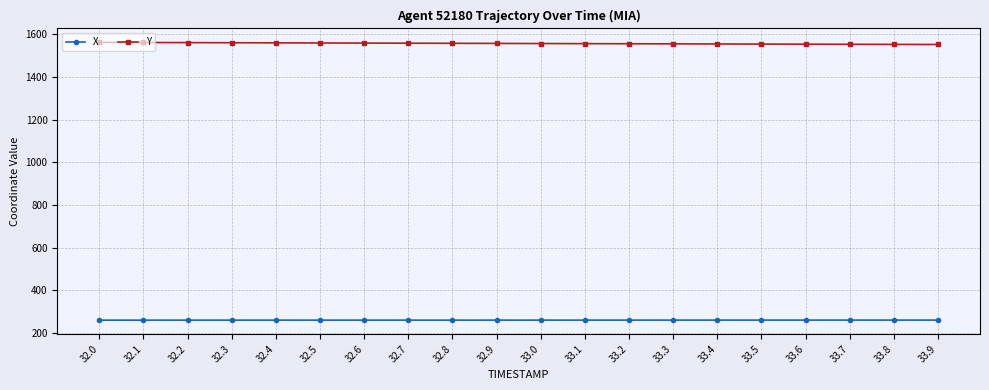

What is the minimum value for X?

259.7